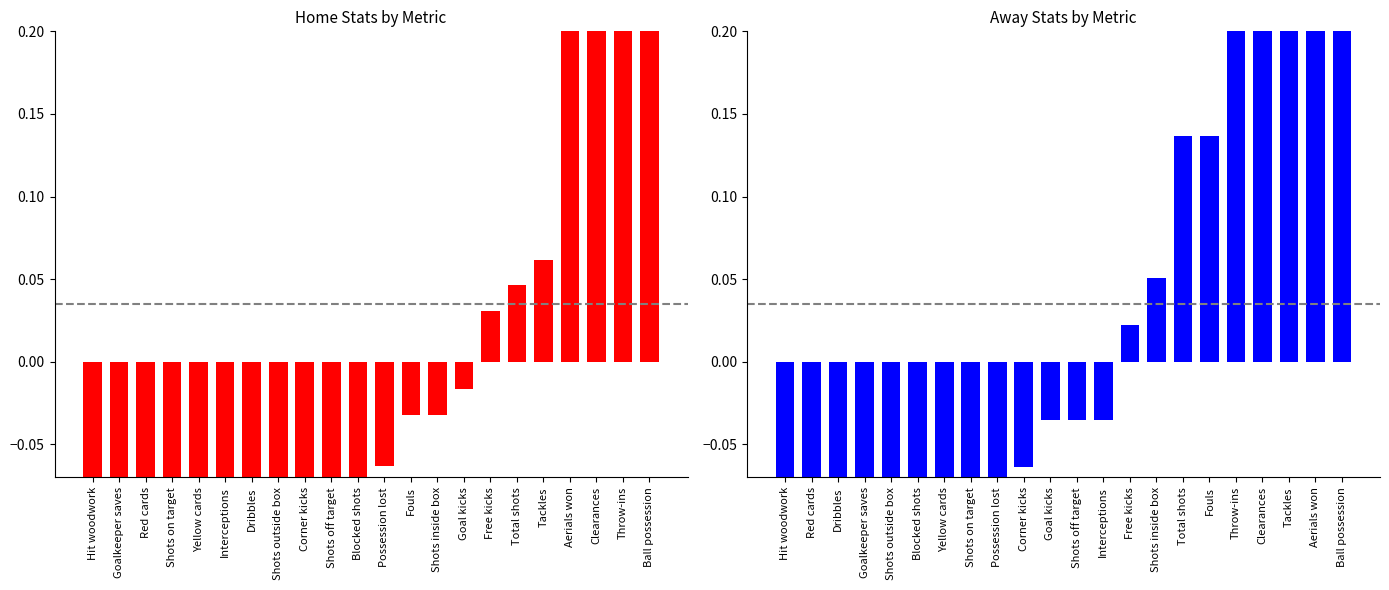

Which series changed the most between Hit woodwork and Corner kicks?

away